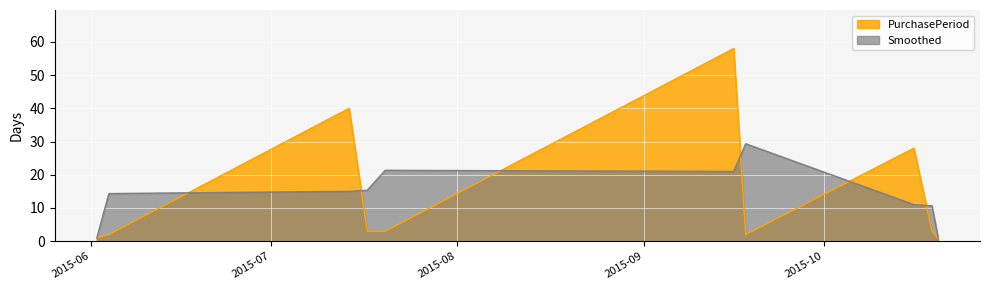

True or false: there are more than 2 points higher than both neighbors.

True